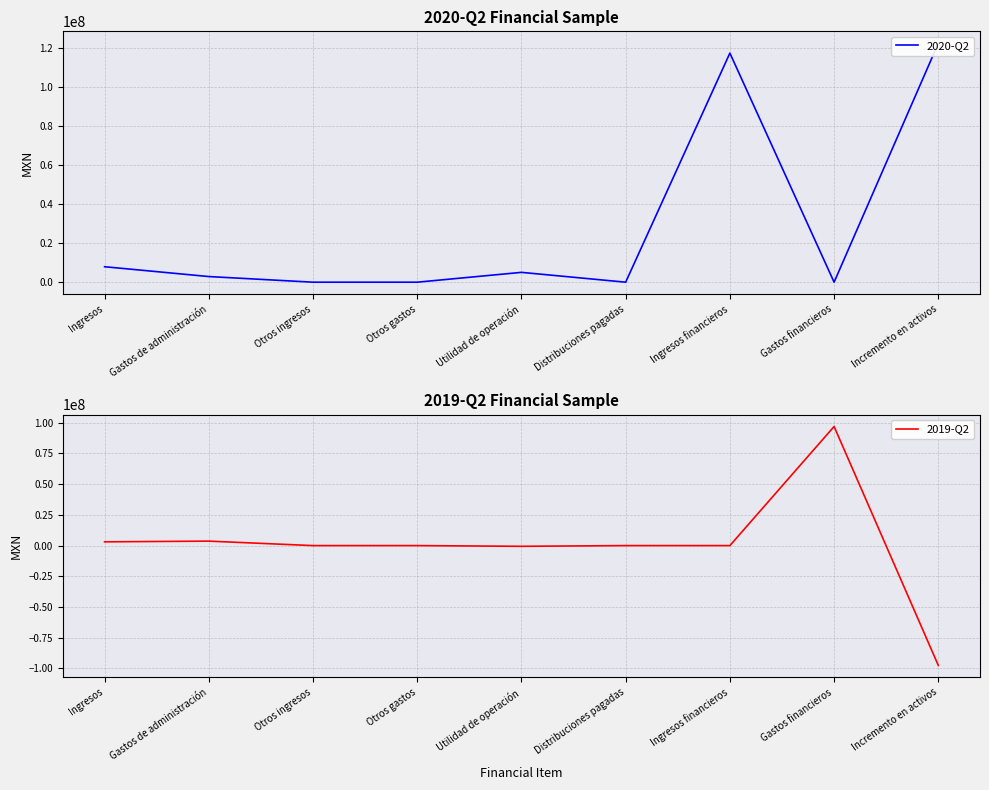

What is the difference between the 2019-Q2 values at Gastos de administración and Gastos financieros?

93310000